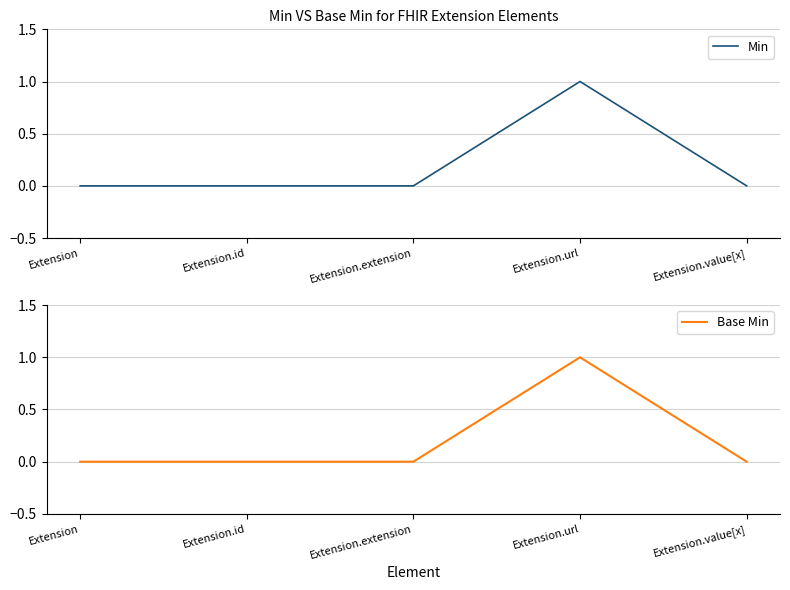

At which label is Min closest to 0?

Extension